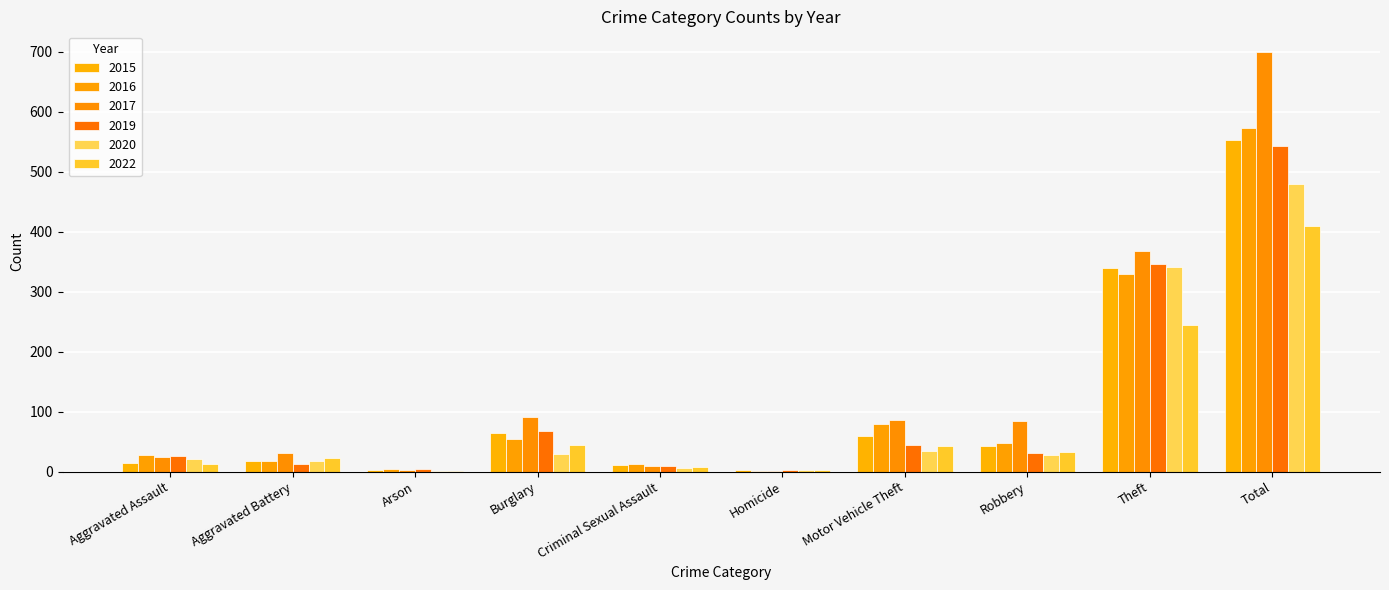

At which category is the sum across all series the highest?

Total